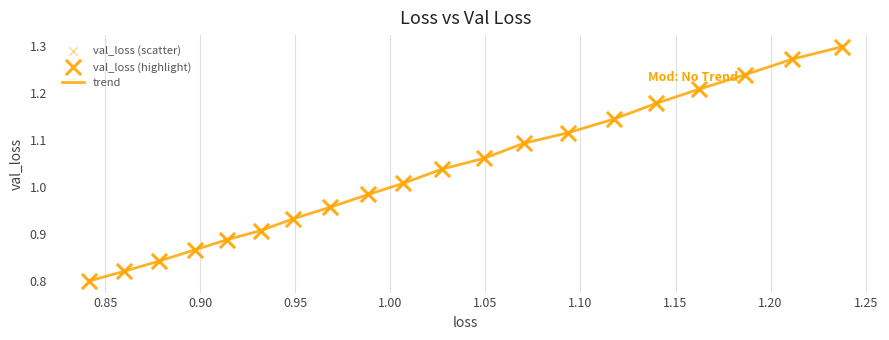

What is the difference between the maximum and minimum values?

0.5